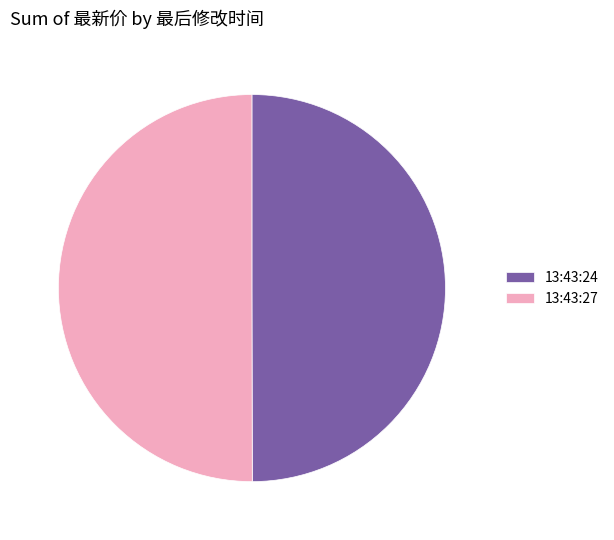

True or false: 13:43:24 accounts for 62% of the total.

False